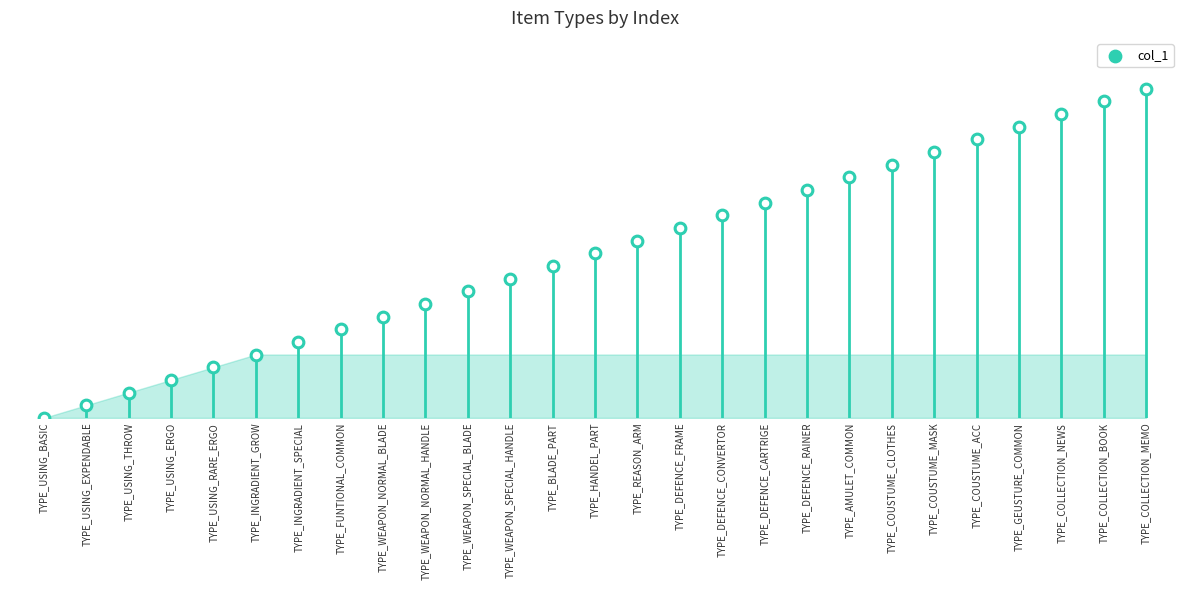

Approximately how many times larger is the value at TYPE_DEFENCE_FRAME compared to TYPE_COLLECTION_BOOK?

0.6